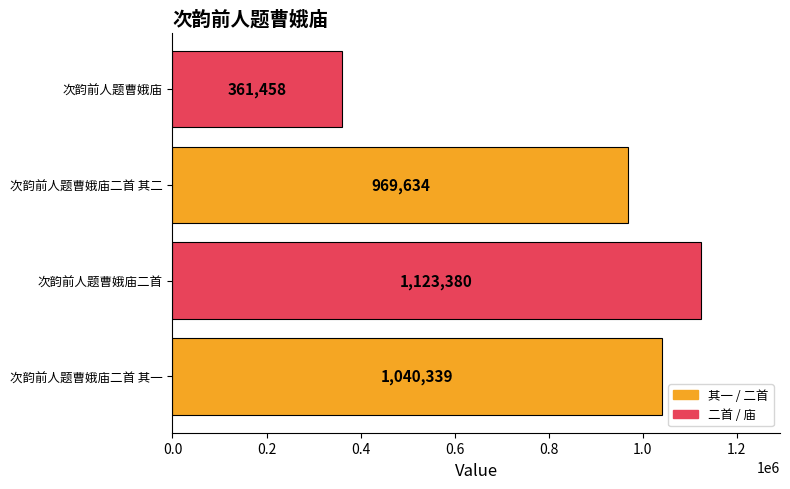

List the labels in order of value, smallest first.

次韵前人题曹娥庙, 次韵前人题曹娥庙二首 其二, 次韵前人题曹娥庙二首 其一, 次韵前人题曹娥庙二首